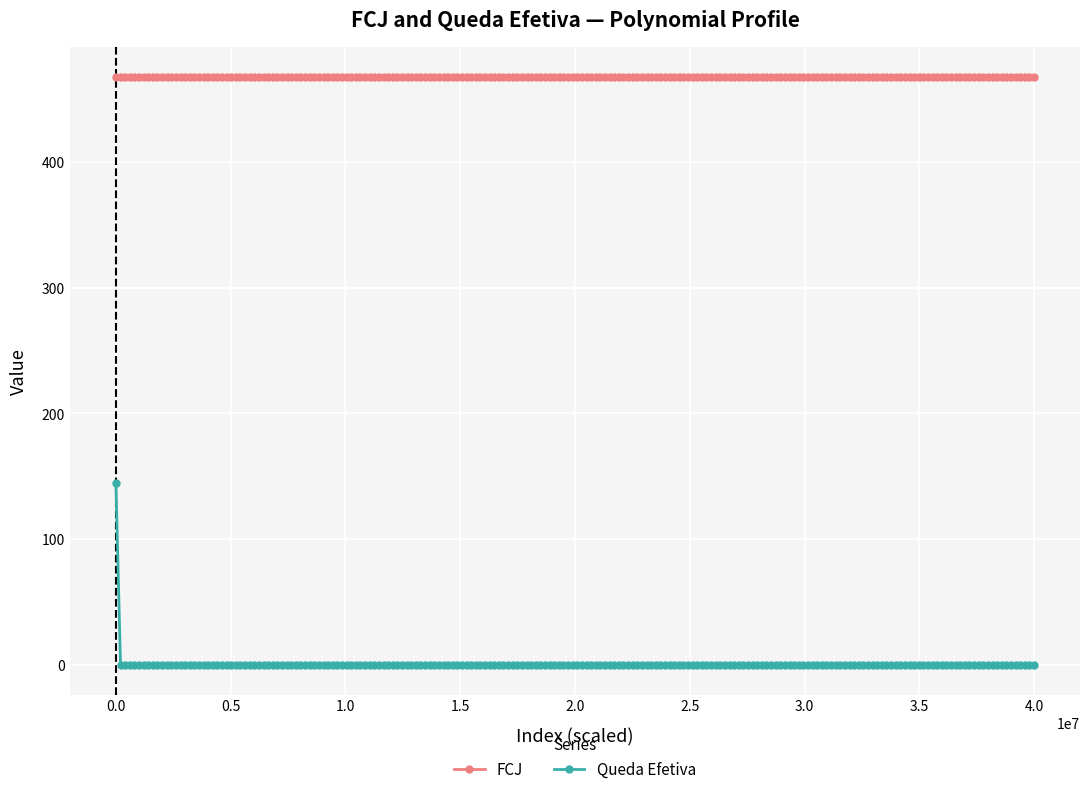

Which series has the widest spread of values?

Queda Efetiva